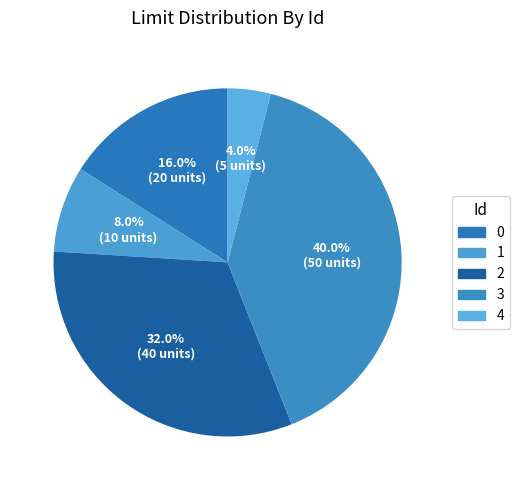

To the nearest percent, what is the difference between the largest and smallest slice percentages?

36%